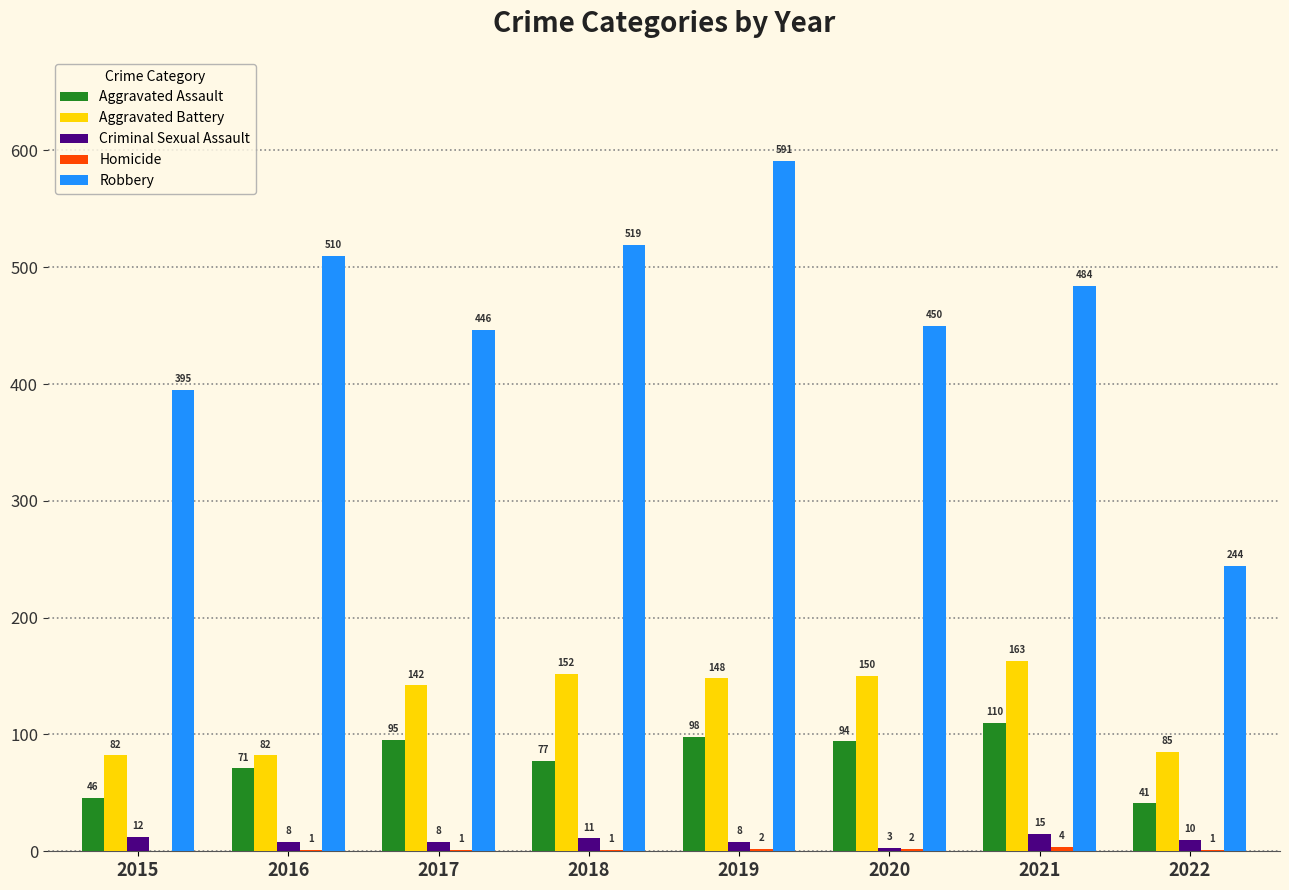

What value does the Criminal Sexual Assault series have at 2018, to the nearest 10?

10